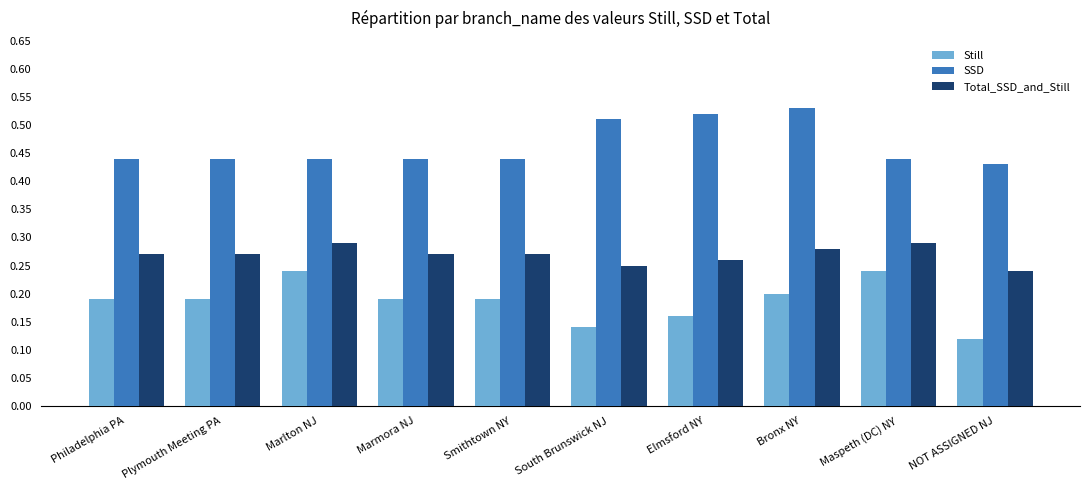

Rank the series by their maximum value, from highest to lowest.

SSD, Total_SSD_and_Still, Still